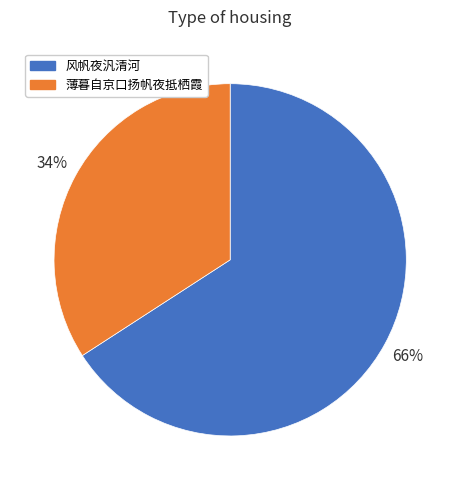

How many slices are in this pie chart?

2